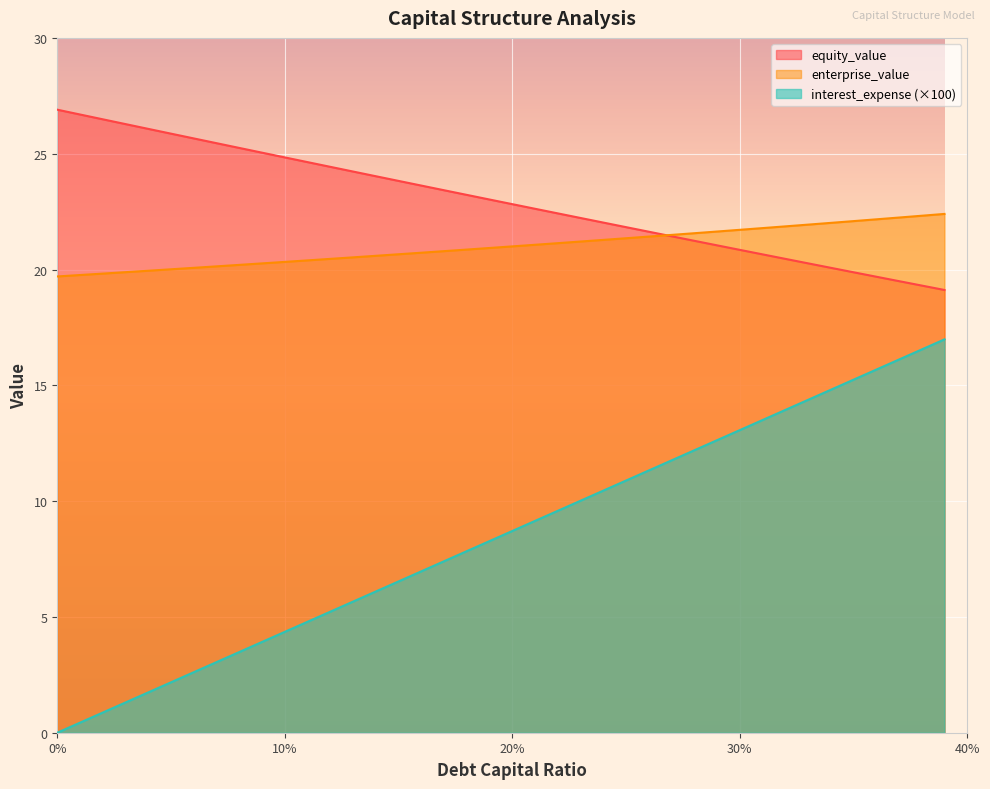

At how many categories does at least one series exceed 0?

40